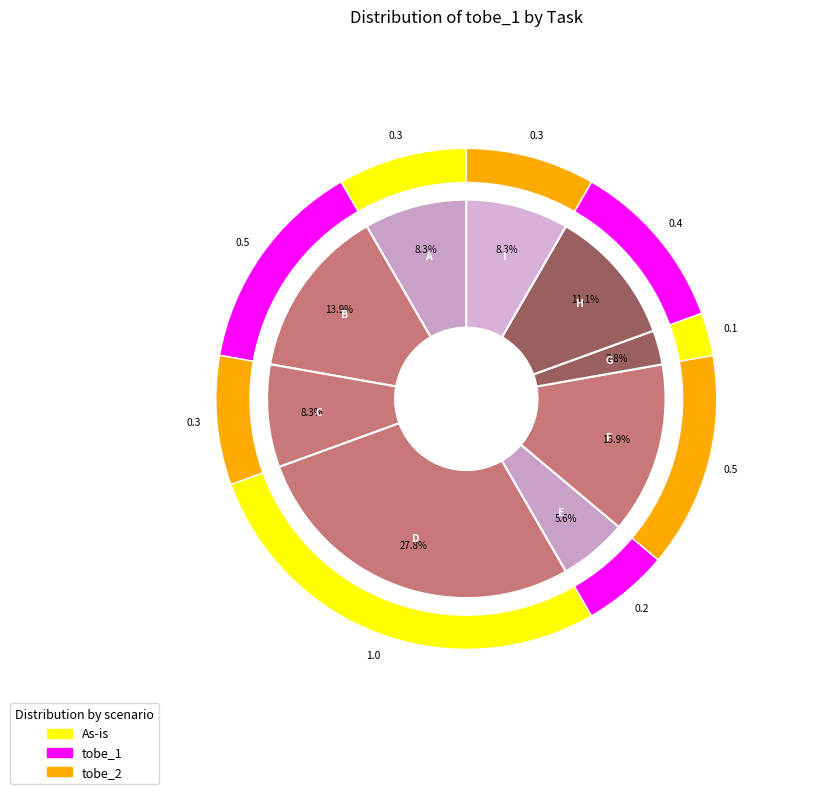

Count the number of slices in the pie.

9